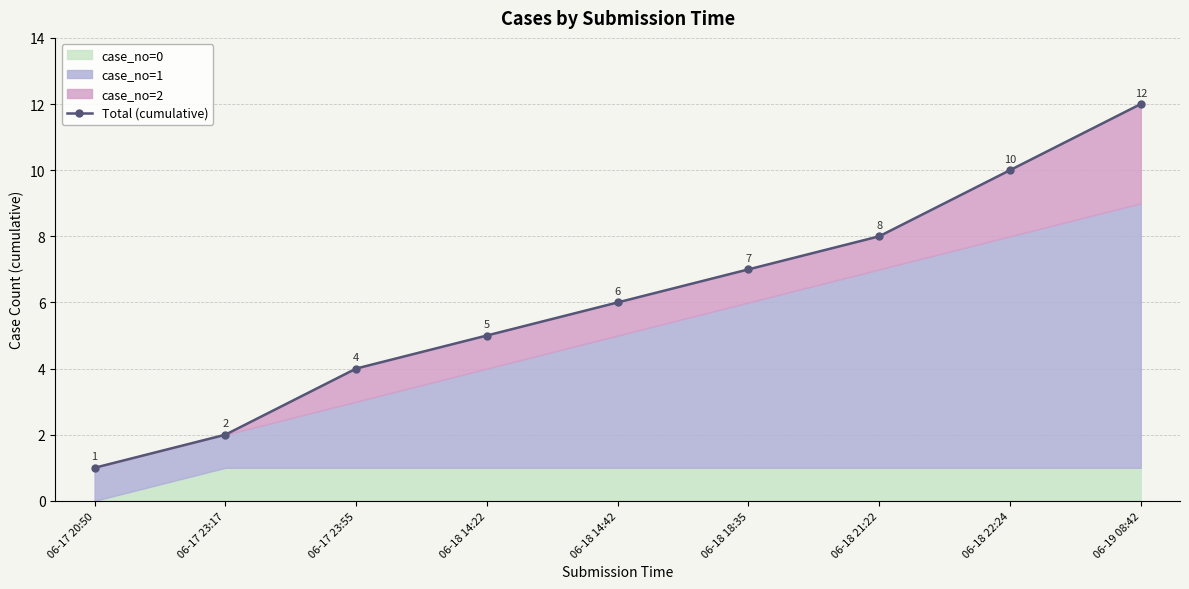

Reading left to right, what are all the values shown in this chart?

06-17 20:50=1	06-17 23:17=2	06-17 23:55=4	06-18 14:22=5	06-18 14:42=6	06-18 18:35=7	06-18 21:22=8	06-18 22:24=10	06-19 08:42=12